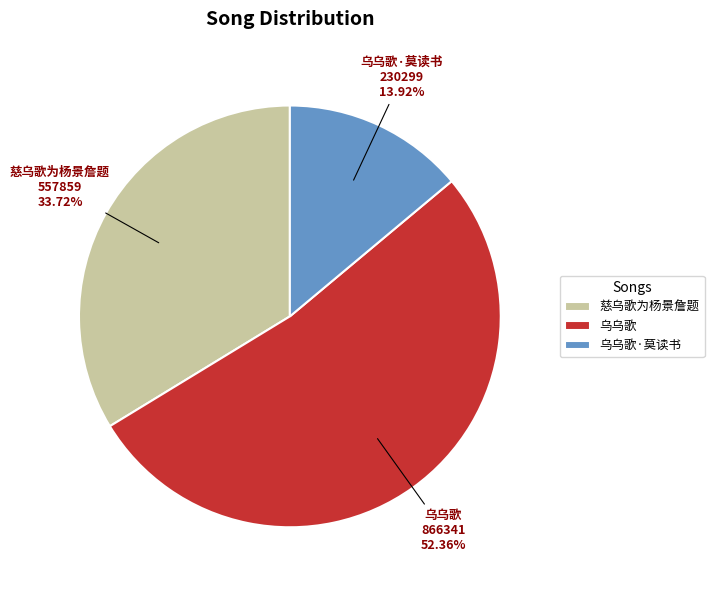

To the nearest percent, what is the difference between the 慈乌歌为杨景詹题 and 乌乌歌·莫读书 slice percentages?

20%